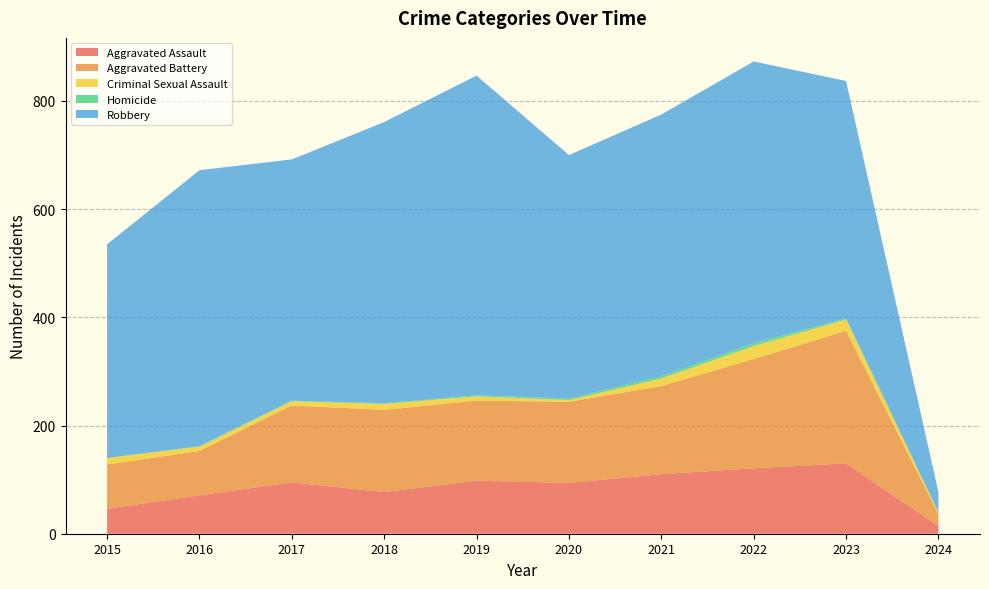

Reading right to left, what are all the values shown in this chart?

Aggravated Assault: 14	130	121	110	94	98	77	95	71	46
Aggravated Battery: 22	245	202	163	150	148	152	142	82	82
Criminal Sexual Assault: 3	21	24	14	3	8	11	8	8	12
Homicide: 1	2	5	4	3	2	1	1	1	0
Robbery: 37	439	521	484	450	591	520	446	510	395